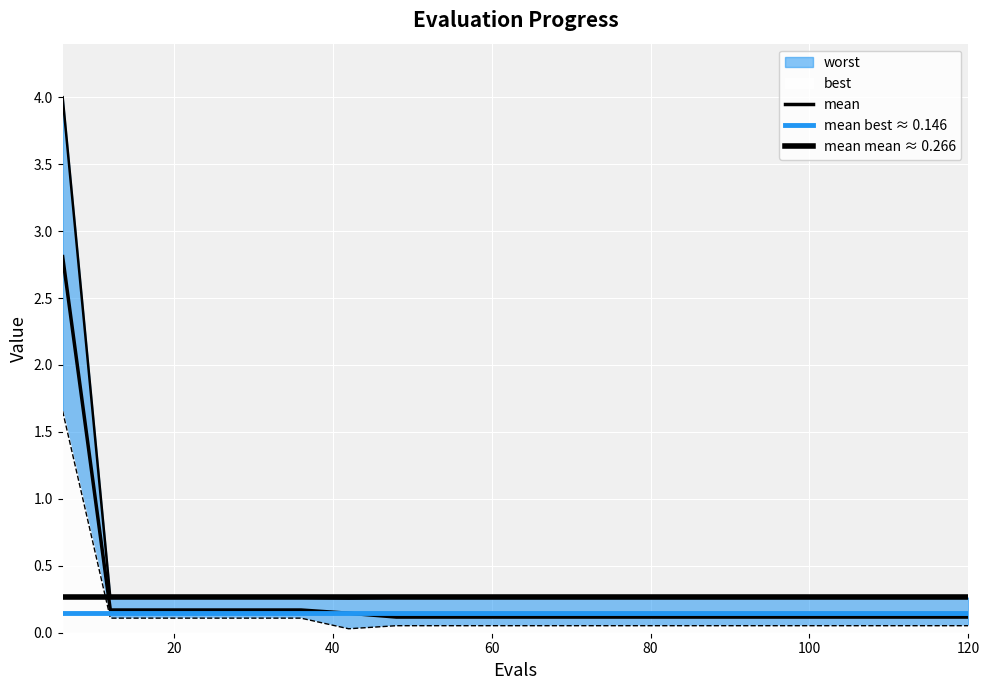

Count the number of categories in the chart.

20